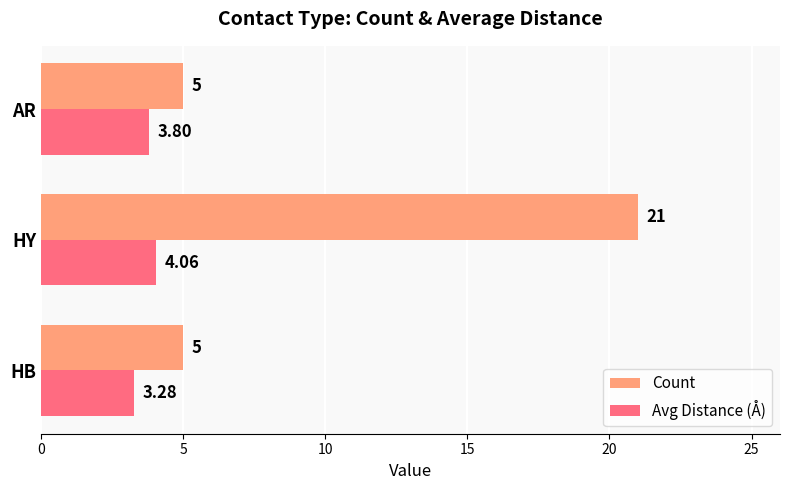

Rank the series at HY from lowest to highest value.

Avg Distance (Å), Count